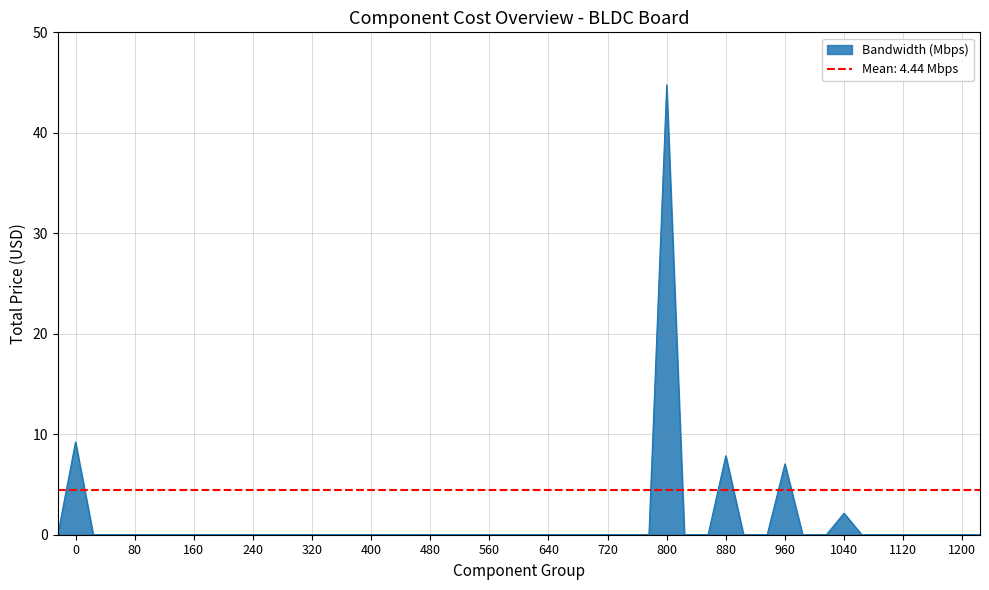

The chart shows a value of -28.4 at C9-C64 1u. True or false?

False